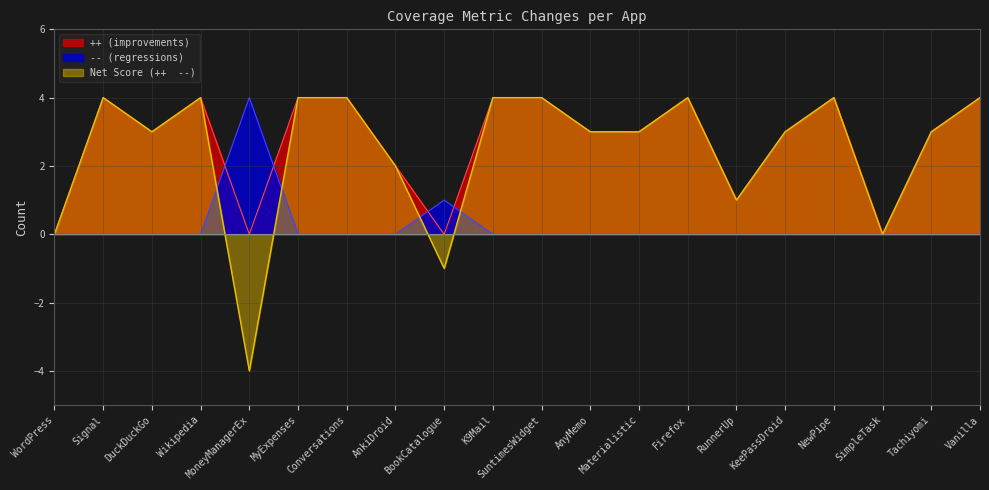

Reading left to right, what are all the values shown in this chart?

++ (improvements): 0	4	3	4	0	4	4	2	0	4	4	3	3	4	1	3	4	0	3	4
-- (regressions): 0	0	0	0	4	0	0	0	1	0	0	0	0	0	0	0	0	0	0	0
Net Score (++  --): 0	4	3	4	-4	4	4	2	-1	4	4	3	3	4	1	3	4	0	3	4